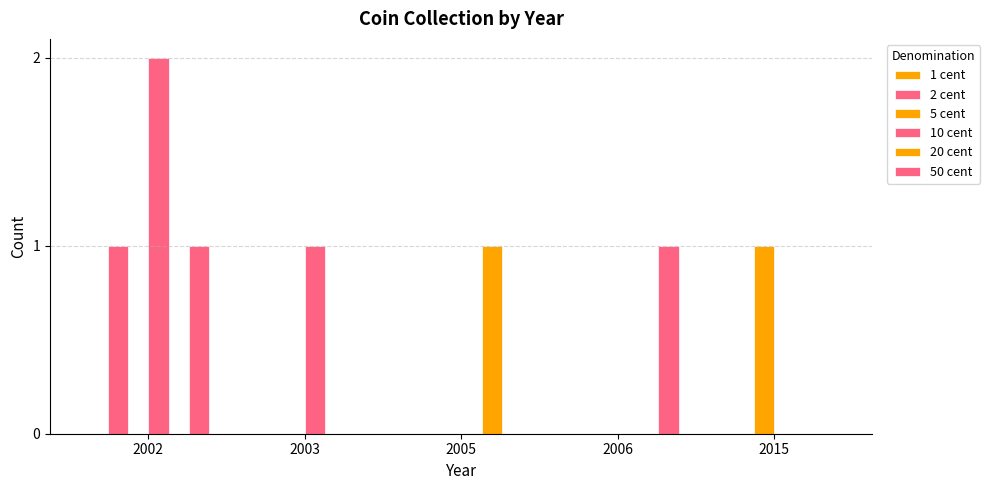

What is the difference between the highest and lowest values at 2002?

2